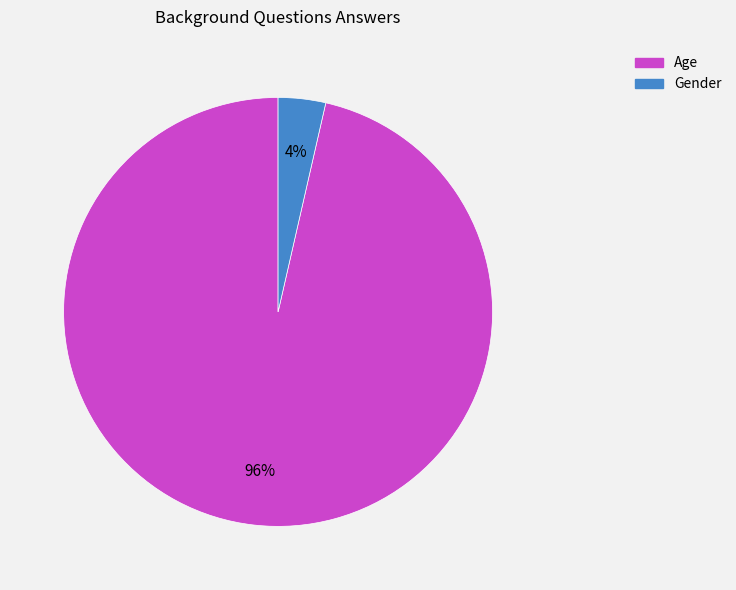

To the nearest percent, what portion does Gender represent?

4%